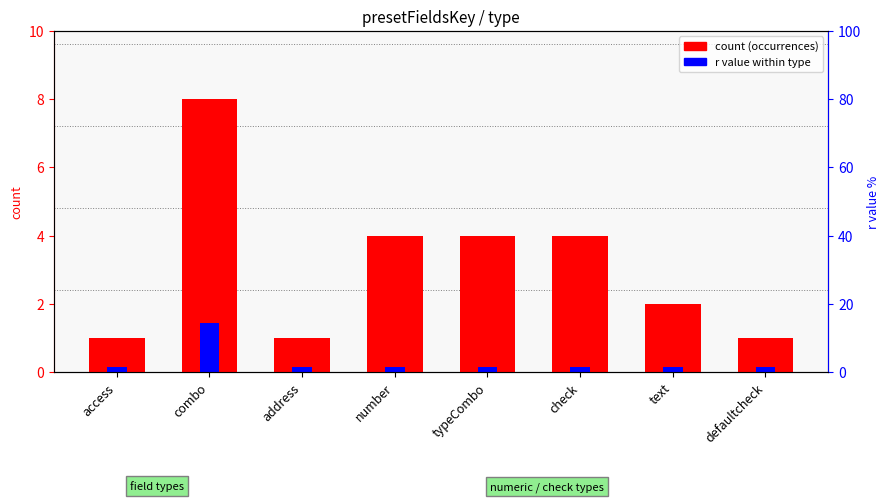

Which category has the lowest value in the r value (normalized) series?

access